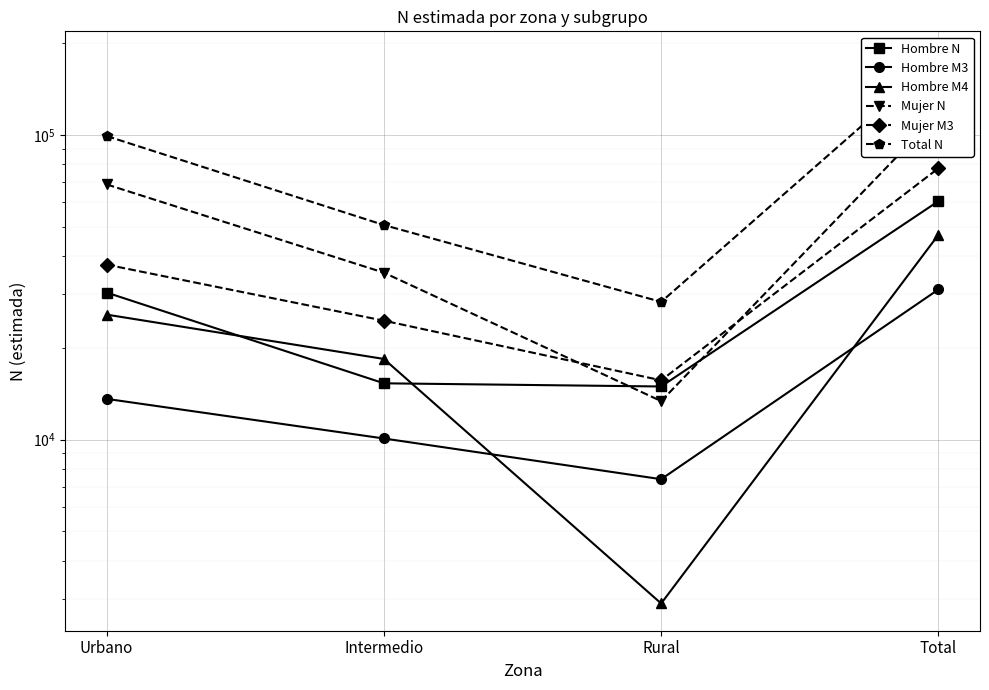

What is the total value across all series at Intermedio?

154191